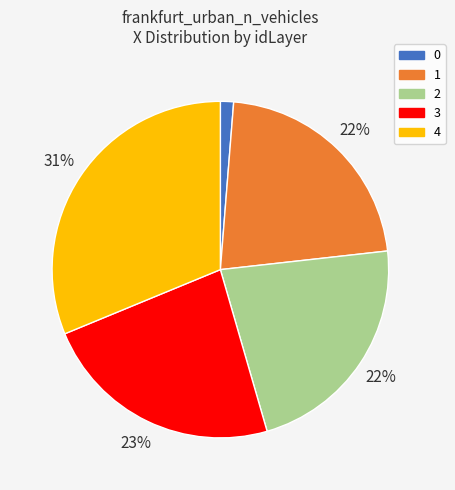

Count the number of slices in the pie.

5